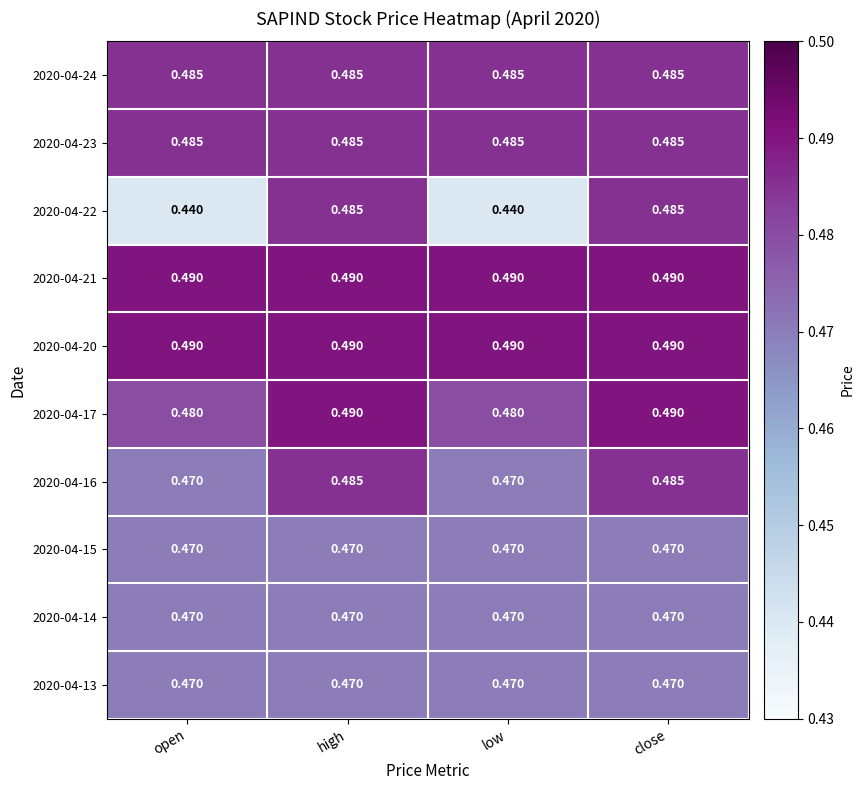

Is the value of 2020-04-14 at close greater than the value of 2020-04-21 at low?

No